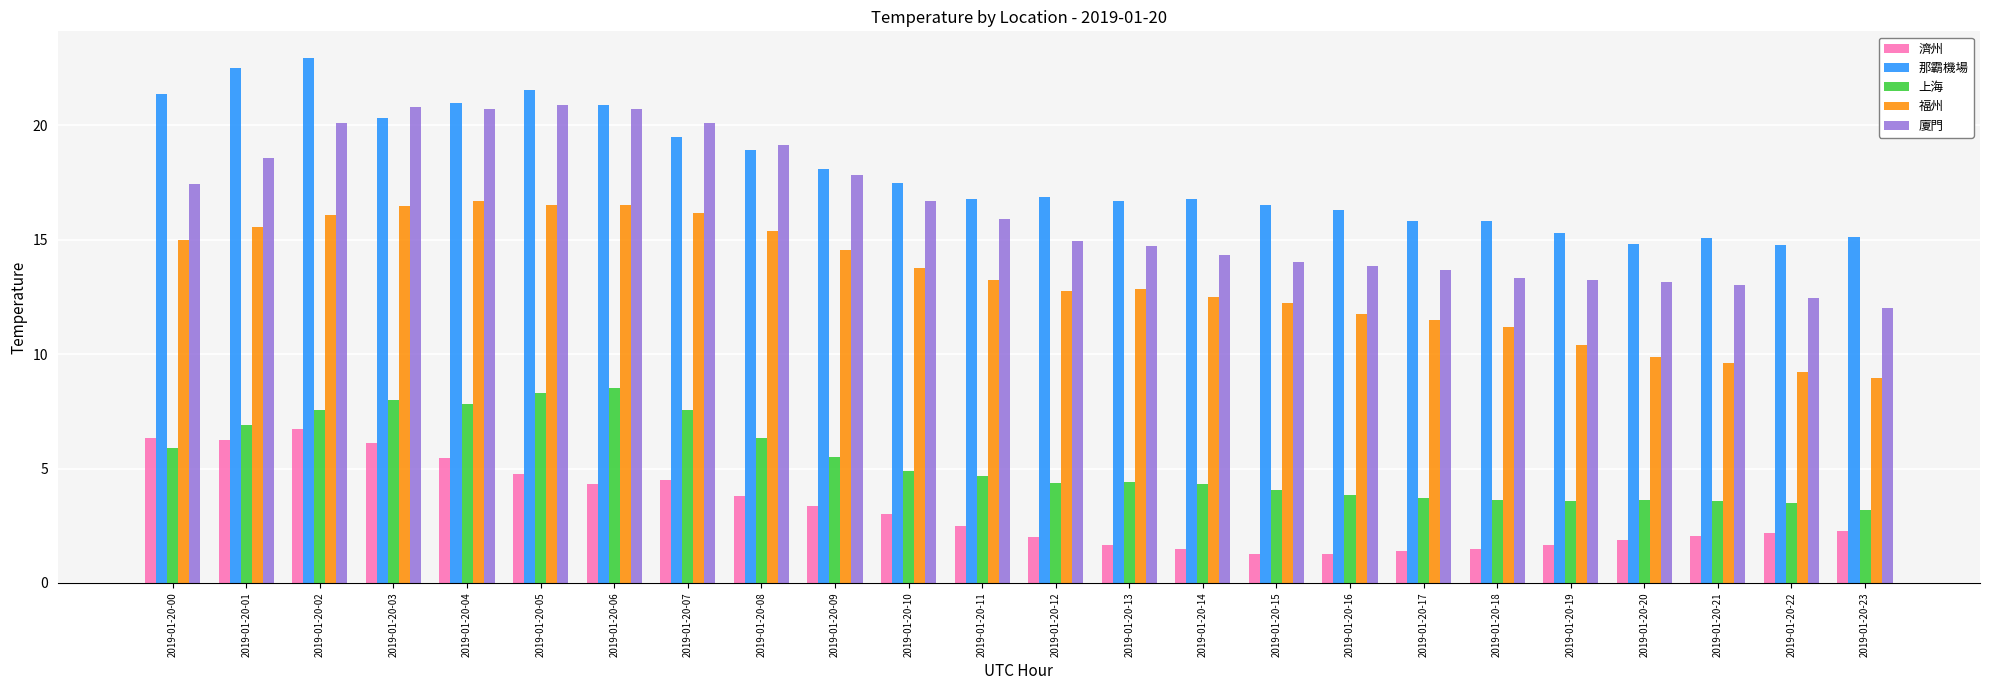

What are all the series names shown in the legend?

濟州, 那霸機場, 上海, 福州, 廈門